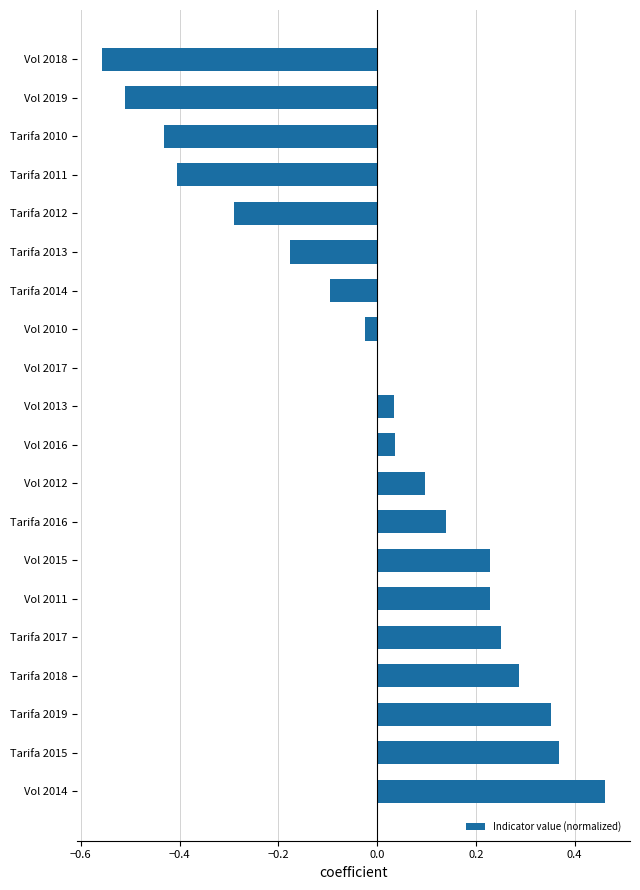

How many data points does each series have?

20